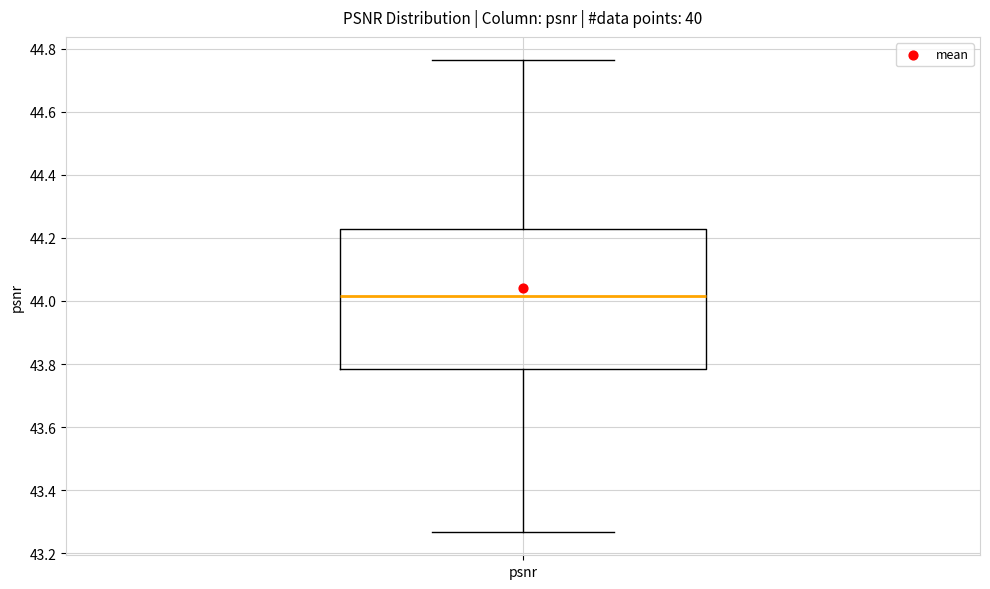

Read this box plot against the y-axis: the position of the median line, the range covered by the box, and the ends of both whiskers. The values are not printed on the chart, so give them approximately, as read against the axis.

median 44.02, box 43.78 to 44.22, whiskers 43.26 to 44.76